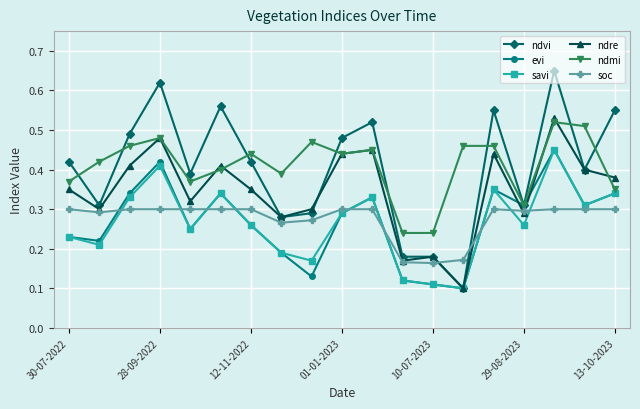

At how many categories does at least one series exceed 0?

19